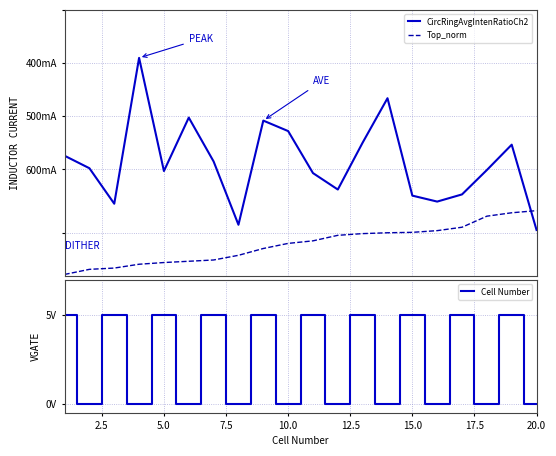

Is it true that CircRingAvgIntenRatioCh2 equals 1.4 at 10.0?

True